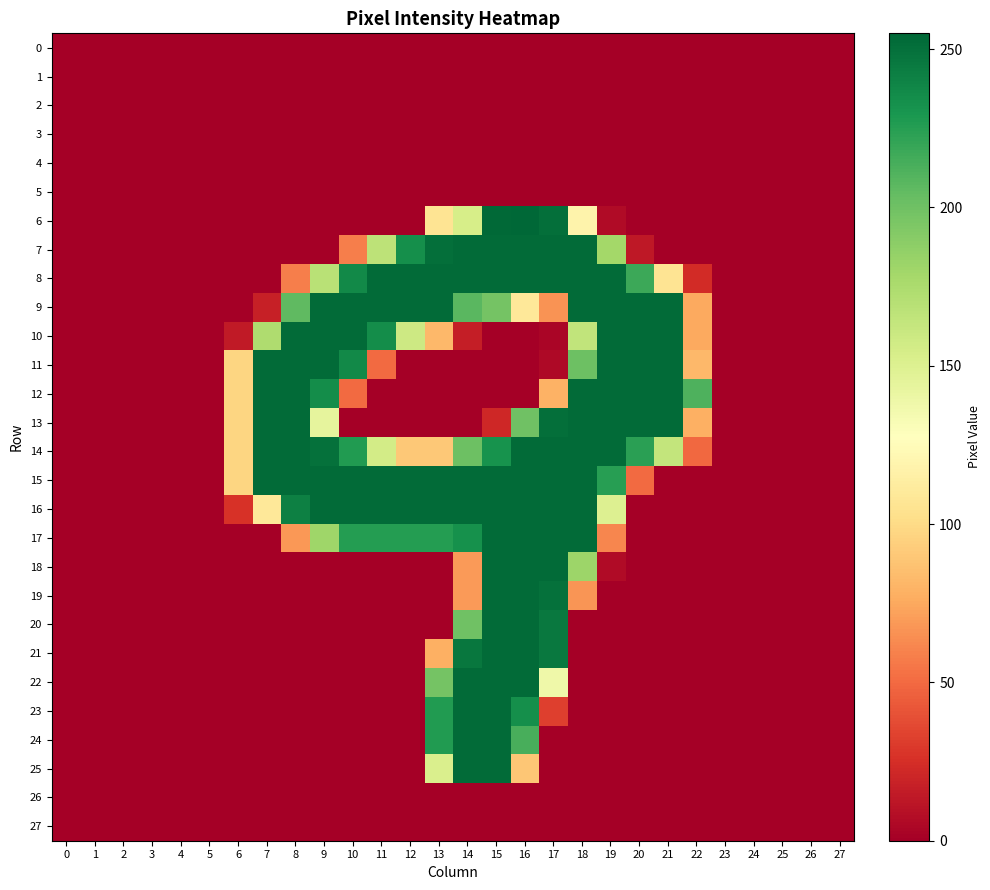

What is the total value across all series at 9?

2244